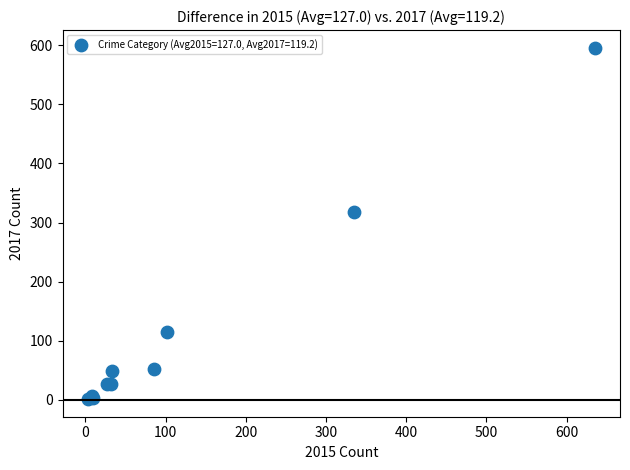

What Y value in the scatter plot is closest to 298?

317